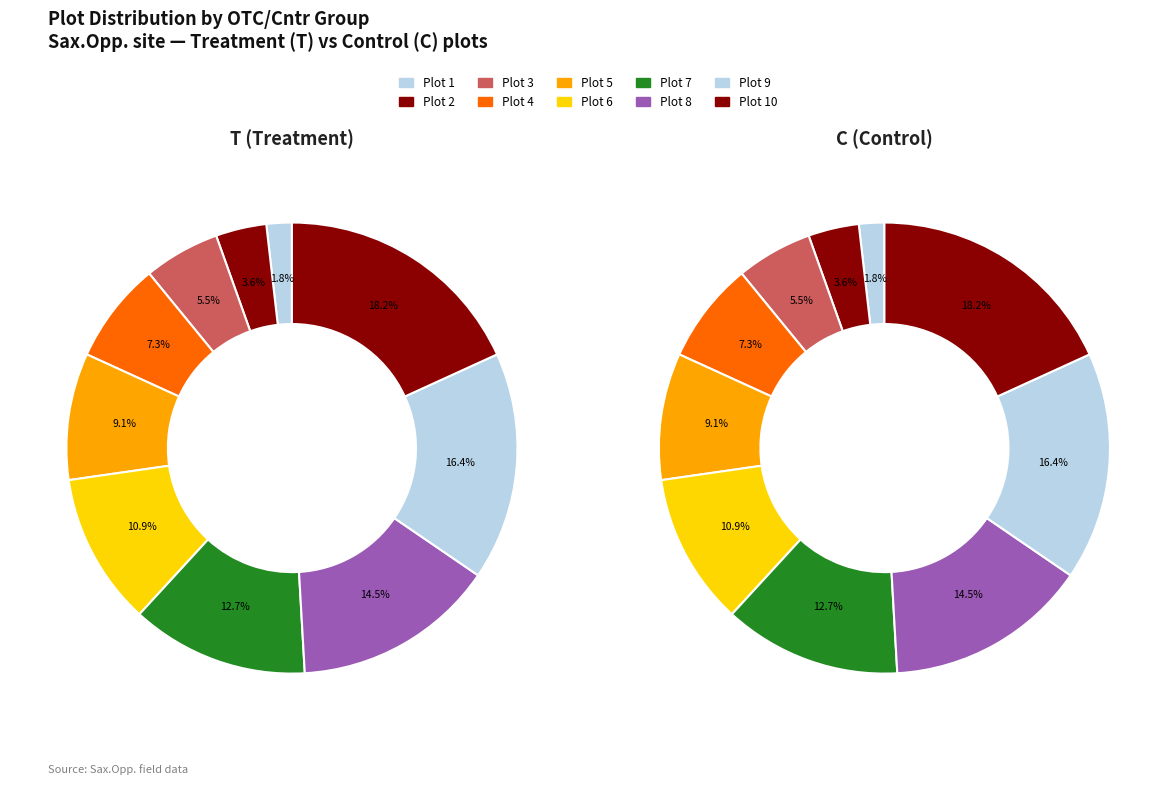

To the nearest percent, what is the difference between the 9 and 7 slice percentages?

4%